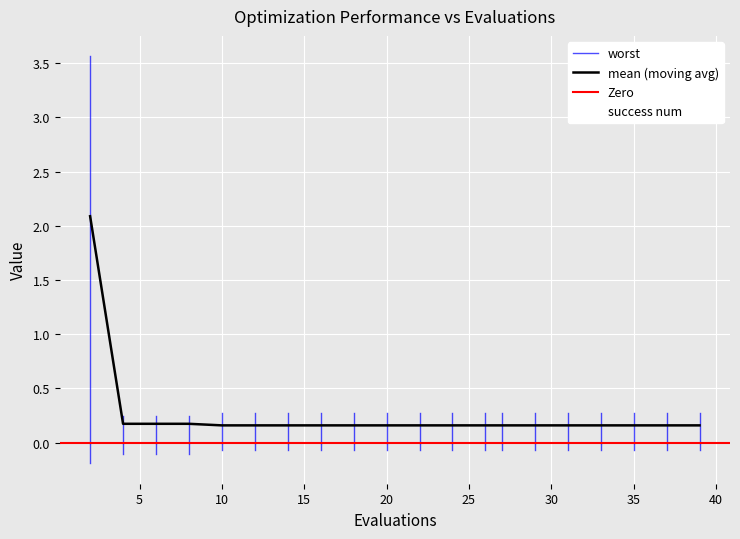

Reading left to right, list all the values displayed in this chart.

mean: 2=2.1	4=0.2	6=0.2	8=0.2	10=0.2	12=0.2	14=0.2	16=0.2	18=0.2	20=0.2	22=0.2	24=0.2	26=0.2	27=0.2	29=0.2	31=0.2	33=0.2	35=0.2	37=0.2	39=0.2
success num: 2=0.0	4=0.0	6=0.0	8=0.0	10=0.3	12=0.3	14=0.3	16=0.3	18=0.3	20=0.3	22=0.3	24=0.3	26=0.3	27=0.3	29=0.3	31=0.3	33=0.3	35=0.3	37=0.3	39=0.3